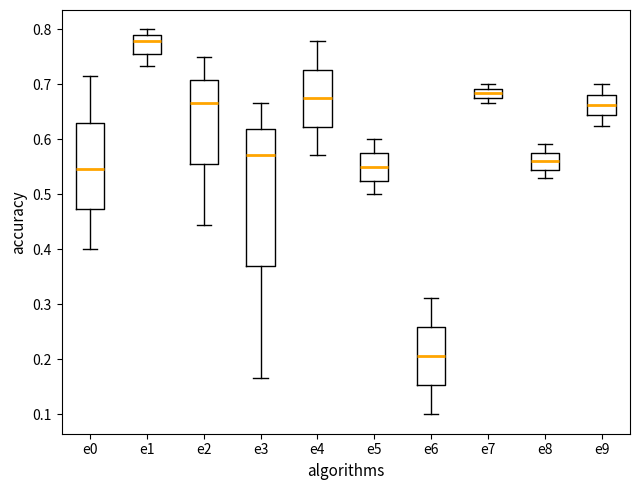

Which box's median line is the lowest?

e6